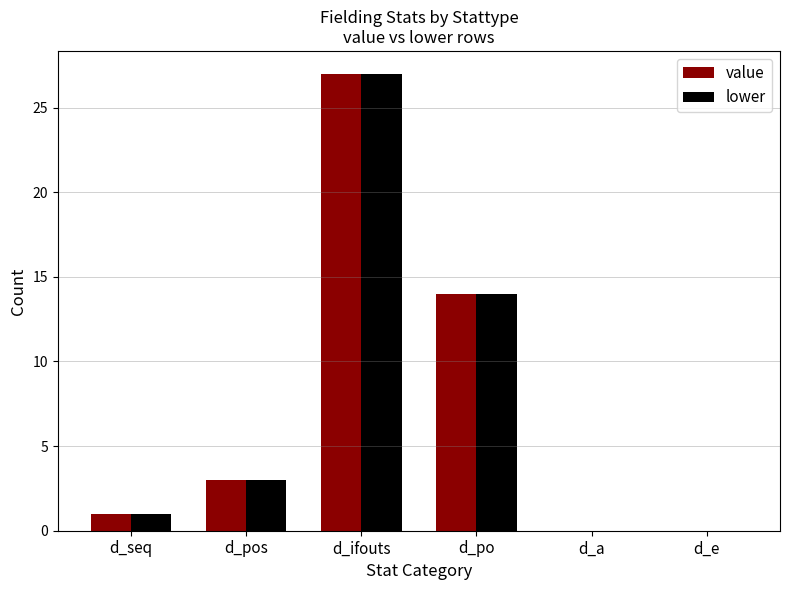

At which category is the sum across all series the highest?

d_ifouts